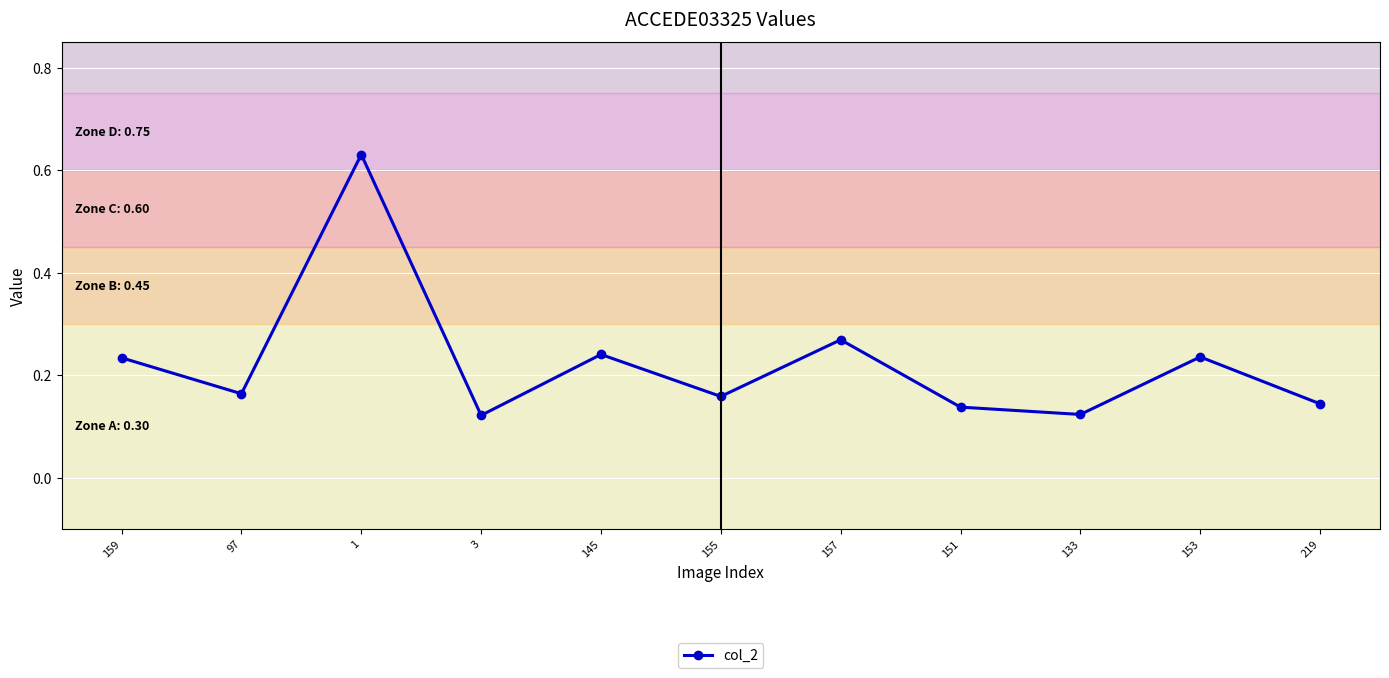

Between 3 and 145, which is larger?

145